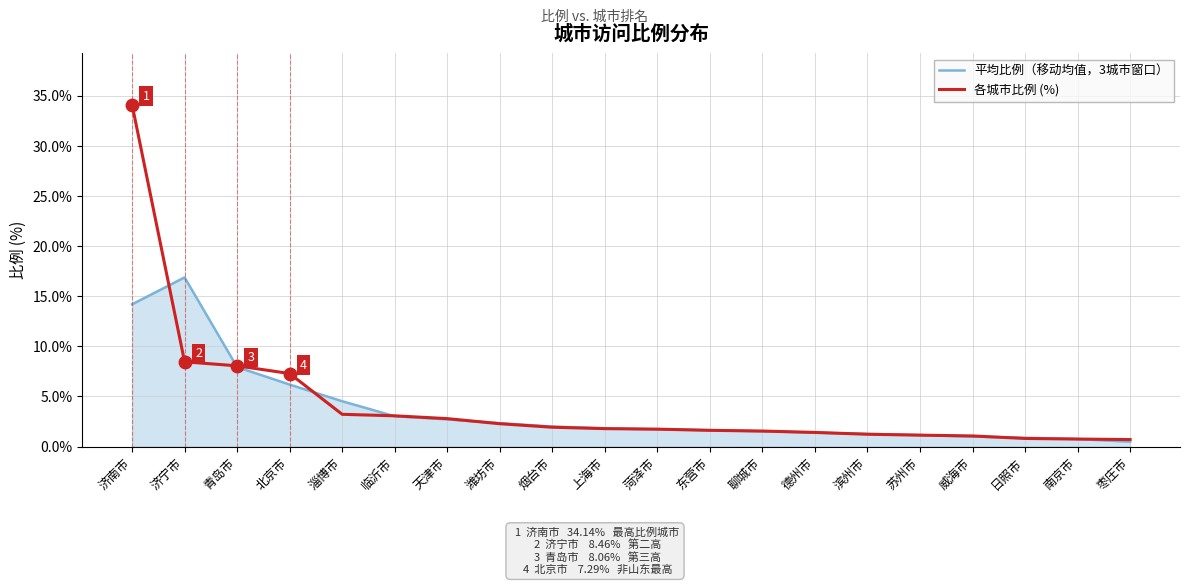

Between 济南市 and 威海市, which series saw the biggest shift?

各城市比例 (%)